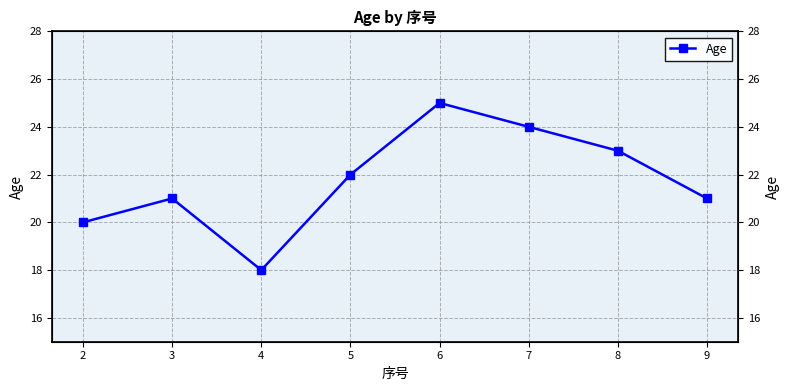

The value at 9 is 28. True or false?

False